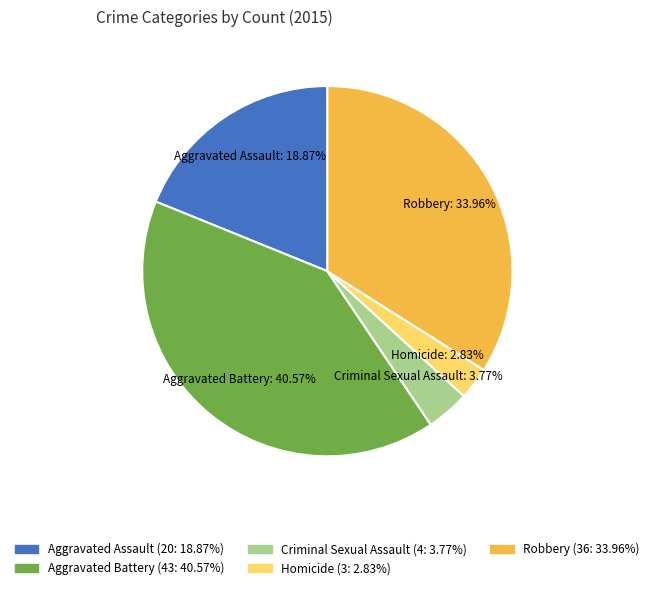

To the nearest percent, what is the average slice percentage?

20%